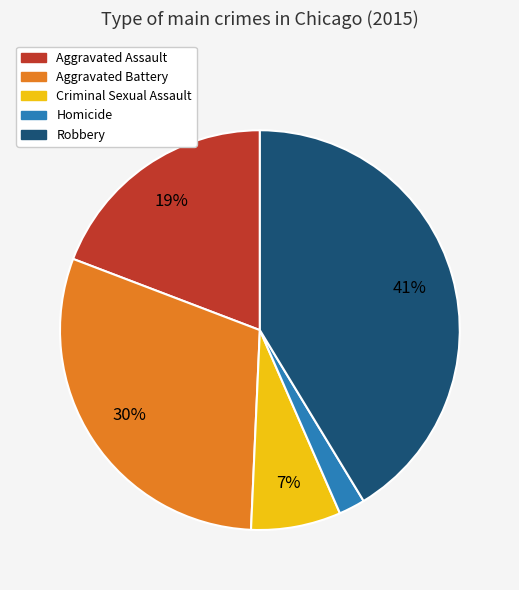

Does Criminal Sexual Assault represent more than half of the total?

No